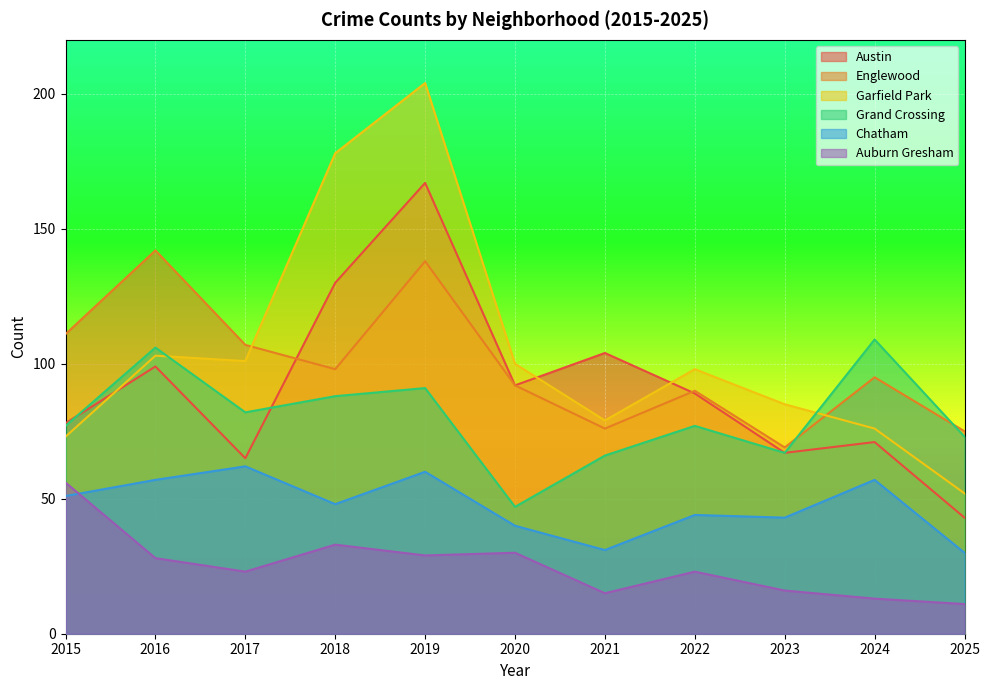

Reading left to right, transcribe all the data shown in this chart.

Austin: 2015=78	2016=99	2017=65	2018=130	2019=167	2020=92	2021=104	2022=89	2023=67	2024=71	2025=43
Englewood: 2015=111	2016=142	2017=107	2018=98	2019=138	2020=92	2021=76	2022=90	2023=69	2024=95	2025=75
Garfield Park: 2015=73	2016=103	2017=101	2018=178	2019=204	2020=100	2021=79	2022=98	2023=85	2024=76	2025=52
Grand Crossing: 2015=77	2016=106	2017=82	2018=88	2019=91	2020=47	2021=66	2022=77	2023=67	2024=109	2025=73
Chatham: 2015=51	2016=57	2017=62	2018=48	2019=60	2020=40	2021=31	2022=44	2023=43	2024=57	2025=30
Auburn Gresham: 2015=56	2016=28	2017=23	2018=33	2019=29	2020=30	2021=15	2022=23	2023=16	2024=13	2025=11